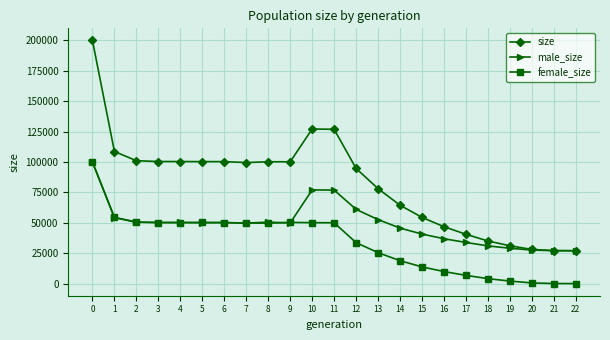

Which series has the widest spread of values?

size